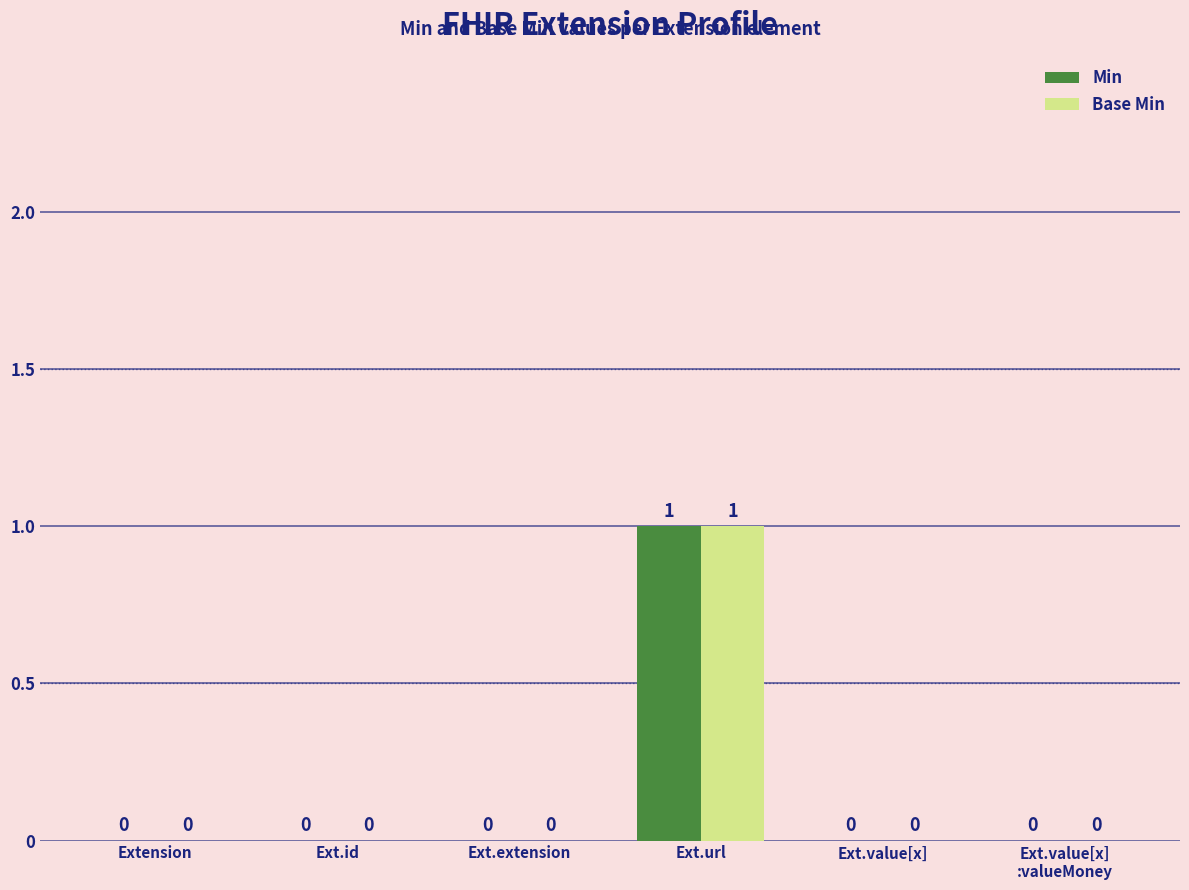

How many categories are shown in the chart?

6